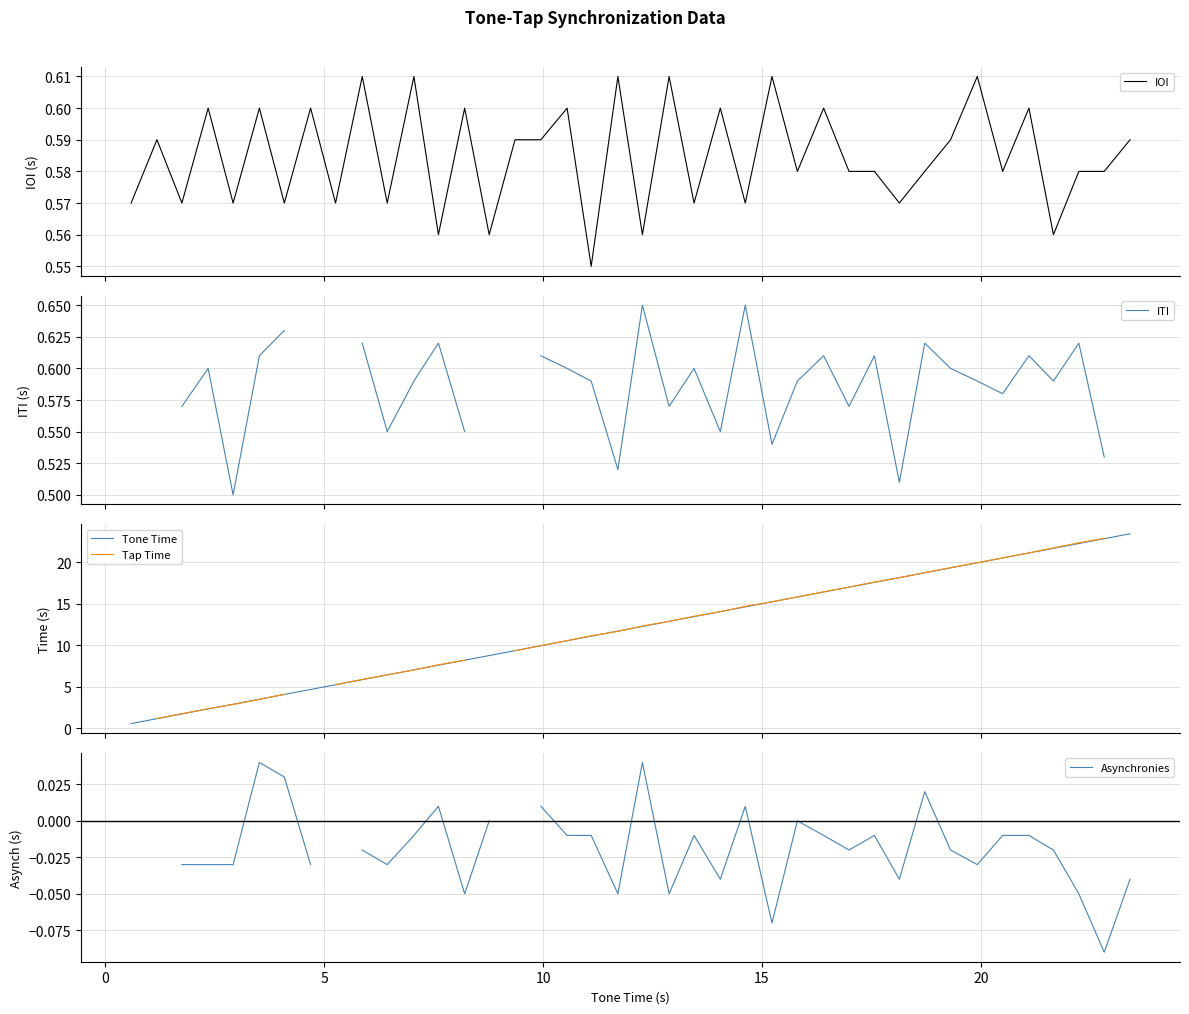

True or false: ITI and Tap Time intersect in this chart.

False